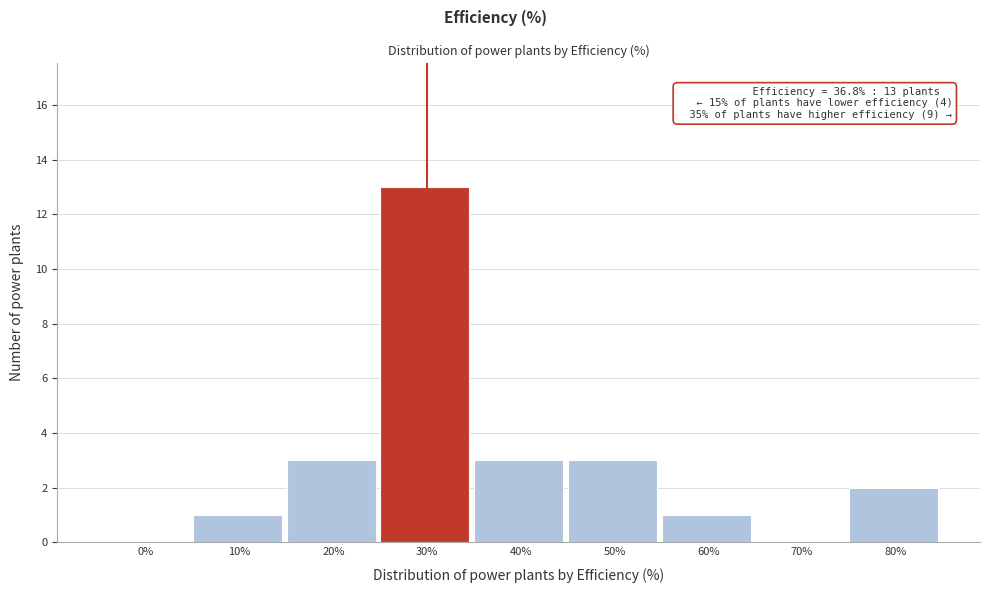

Reading left to right, what are all the values shown in this chart?

0%=0	10%=1	20%=3	30%=13	40%=3	50%=3	60%=1	70%=0	80%=2